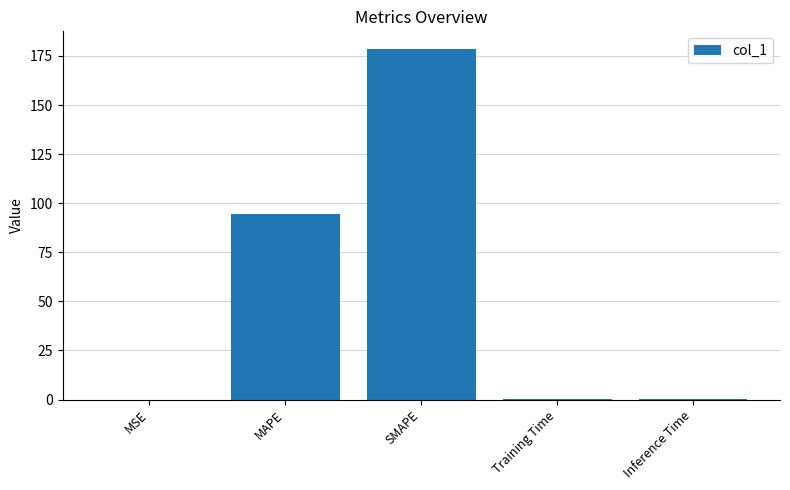

Approximately how many times larger is the value at MAPE compared to SMAPE?

0.5